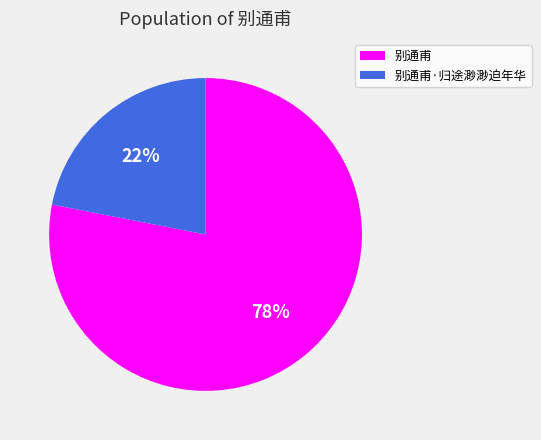

Does 别通甫 represent more than half of the total?

Yes